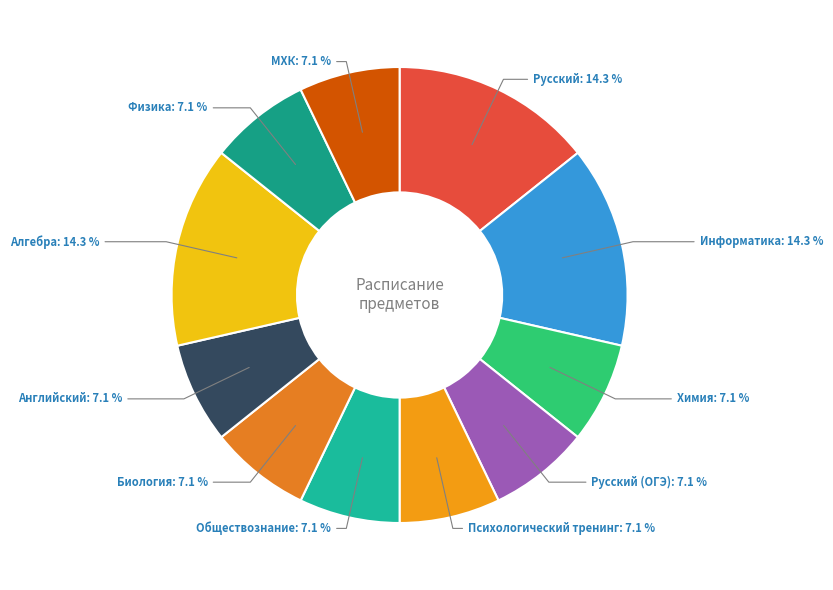

To the nearest percent, what is the difference between the Русский (ОГЭ) and Русский slice percentages?

7%